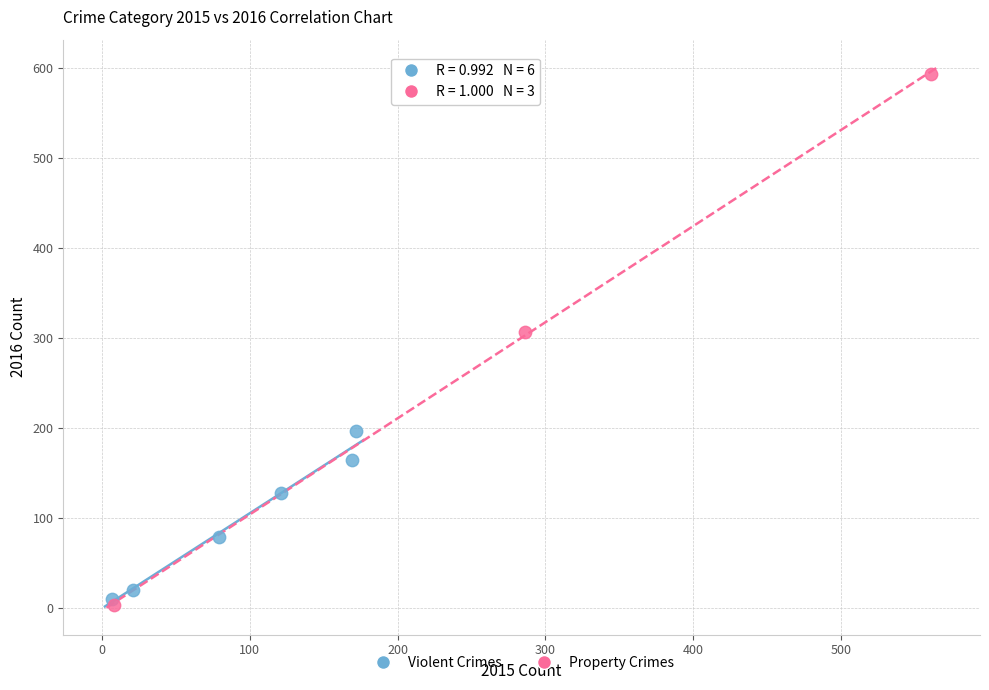

Which series contains the highest Y value?

Property Crimes